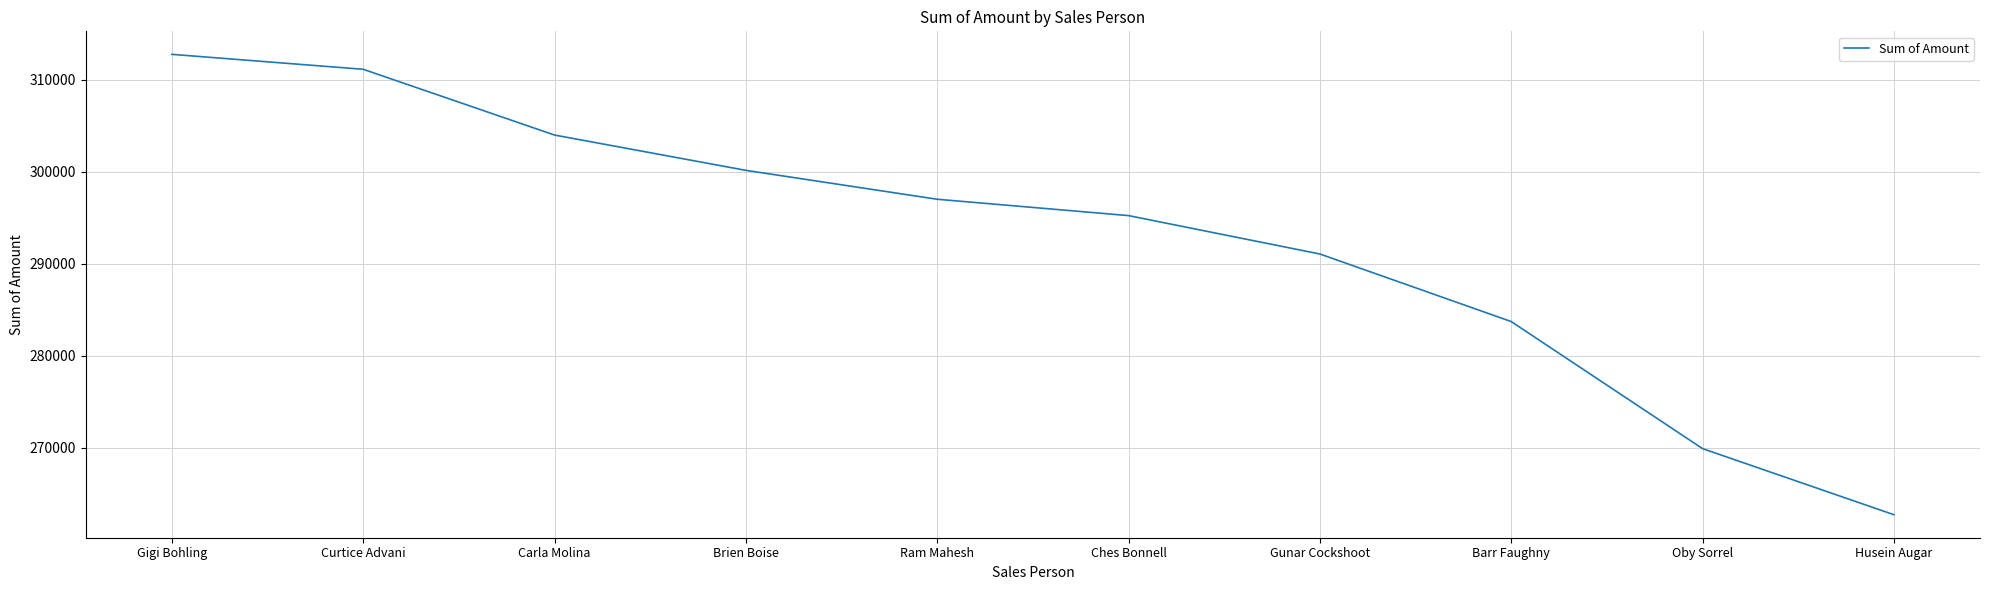

Reading left to right, list all the values displayed in this chart.

312753	311129	303982	300146	297003	295225	291053	283710	269899	262717